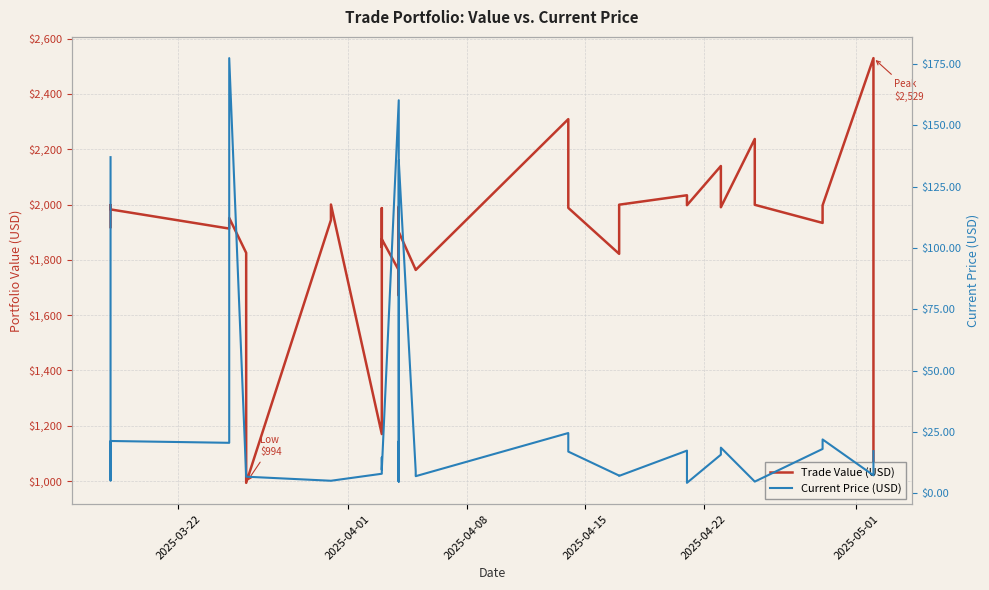

What is the greatest value displayed?

2529.3